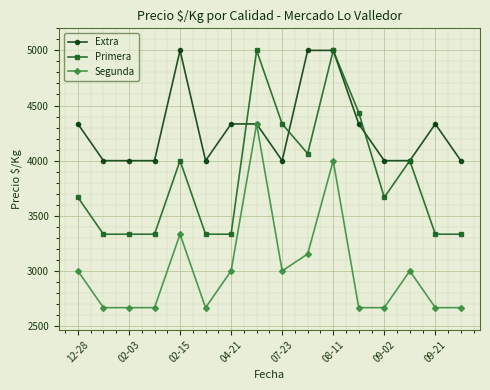

True or false: Primera and Segunda intersect in this chart.

False